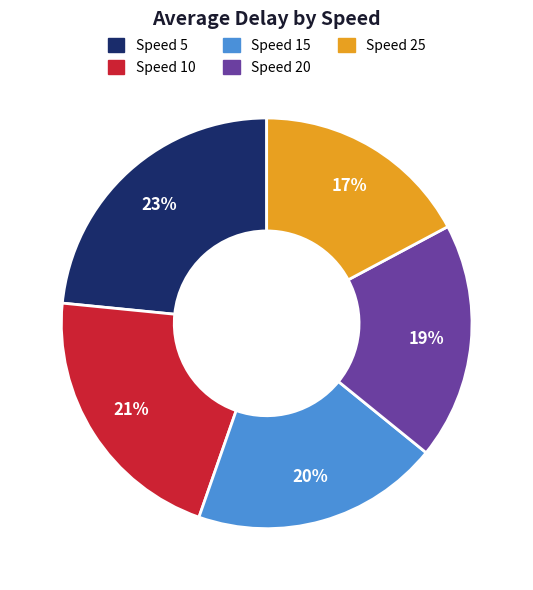

Does any single category account for the majority?

No